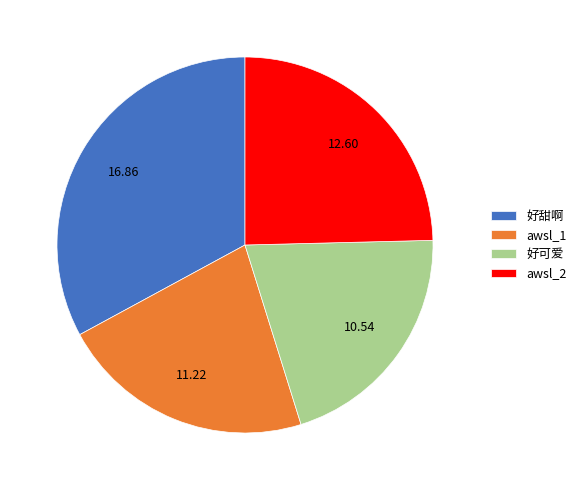

The 好甜啊 slice represents 25% of the pie. True or false?

False